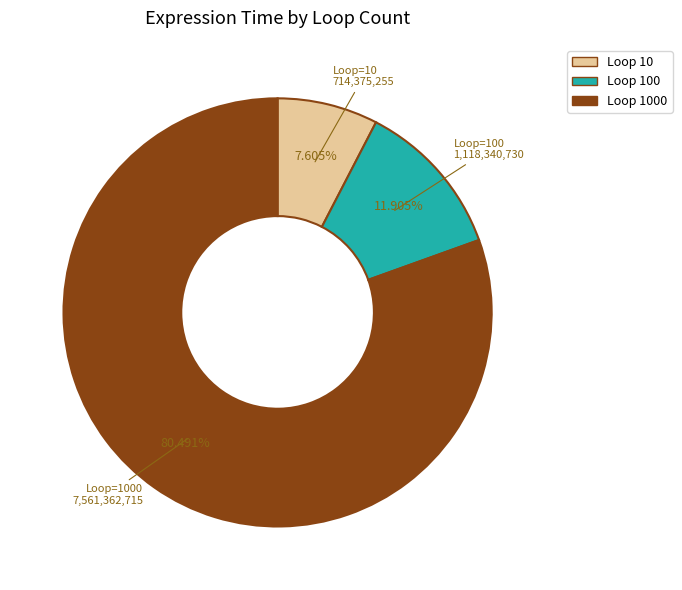

Is there a majority slice in this chart?

Yes